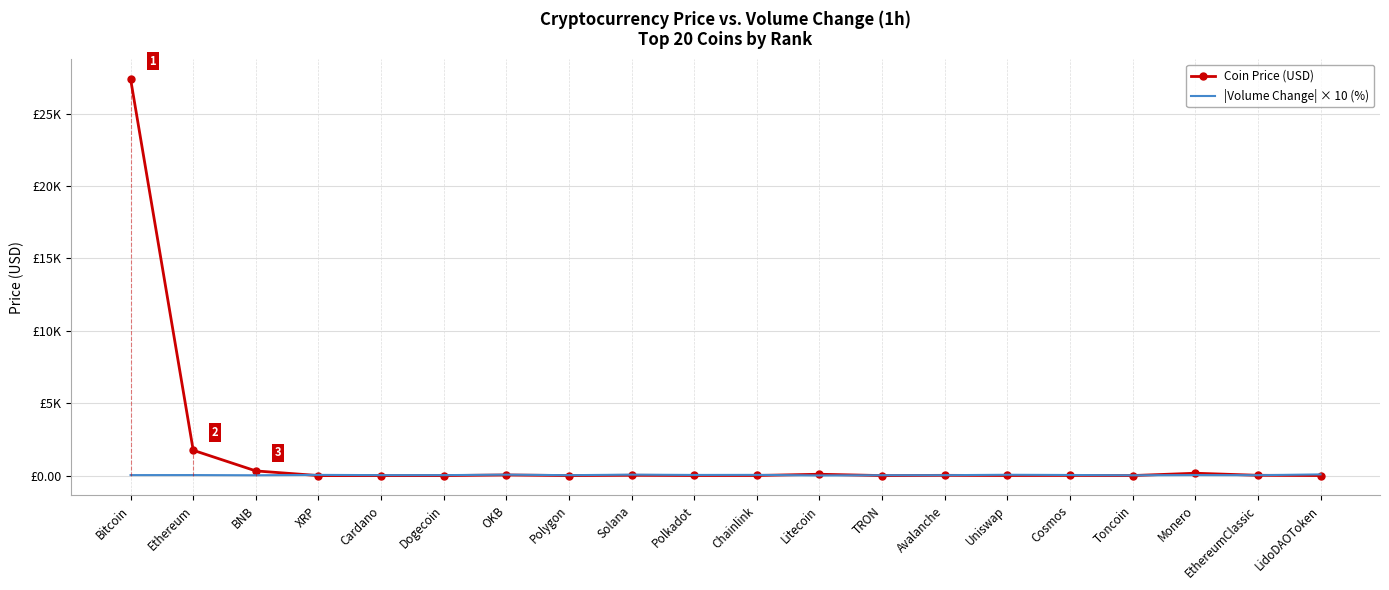

Which series ends up on top after the final intersection of Coin Price (USD) and |Volume Change| × 10 (%)?

|Volume Change| × 10 (%)